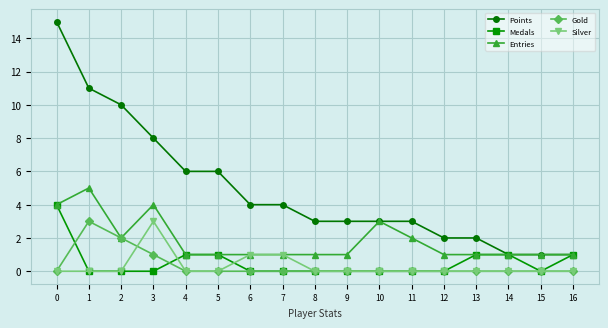

What is the difference between the maximum and minimum values in the Medals series?

4